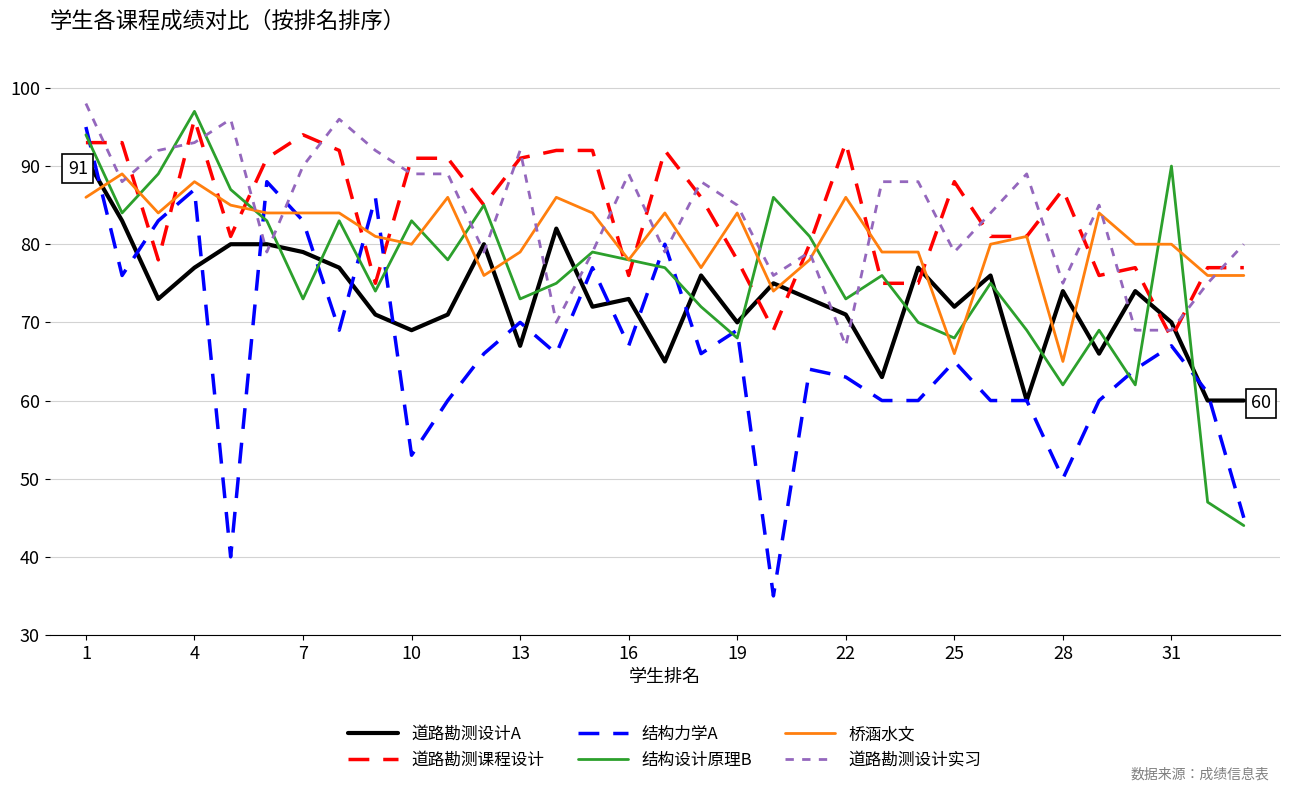

True or false: 道路勘测设计A and 结构设计原理B cross at least once.

True